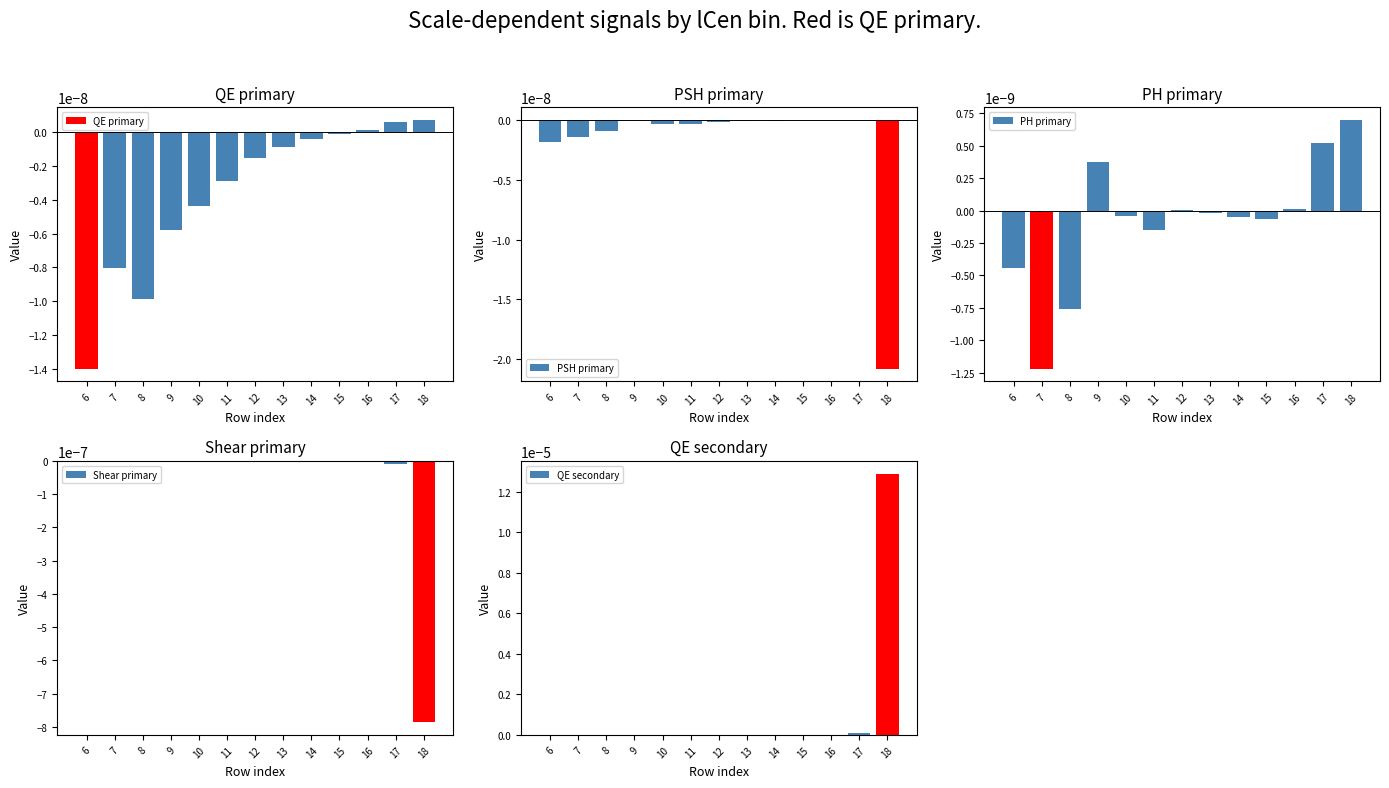

How many categories are shown in the chart?

13